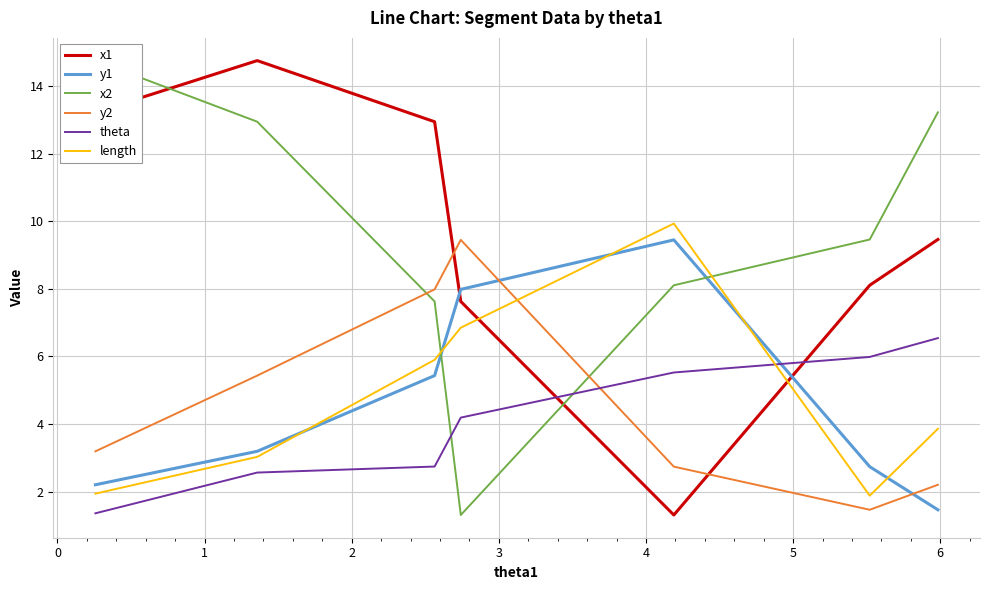

What is the highest value of the y1 series?

9.4